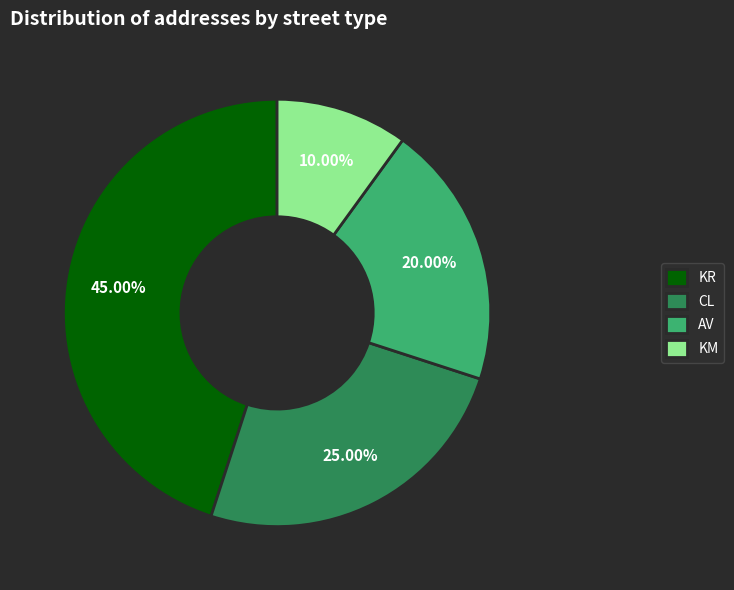

Which category has the smallest portion of the pie?

KM